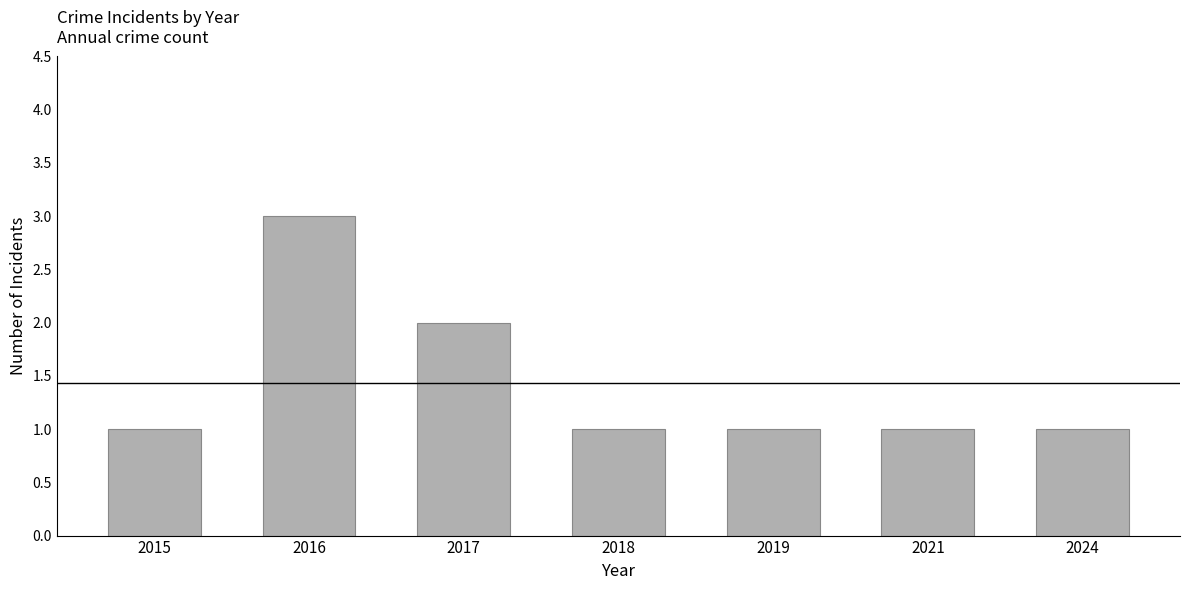

At which category does the chart reach its peak across all series?

2016